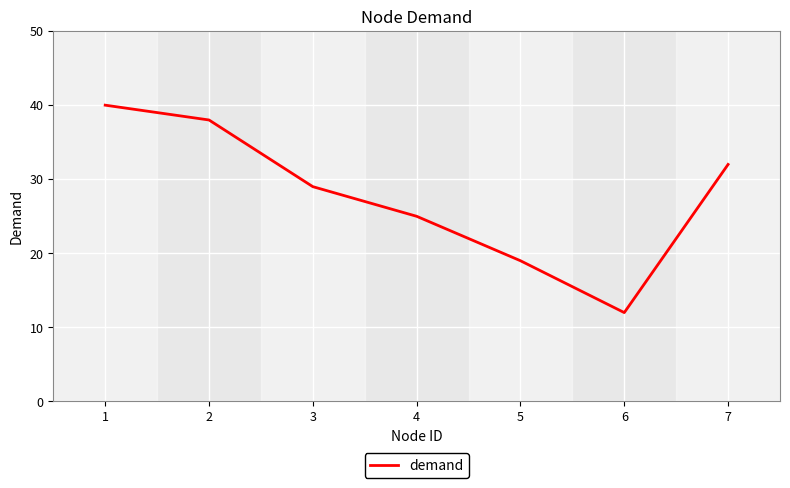

What is the maximum value shown in the chart?

40